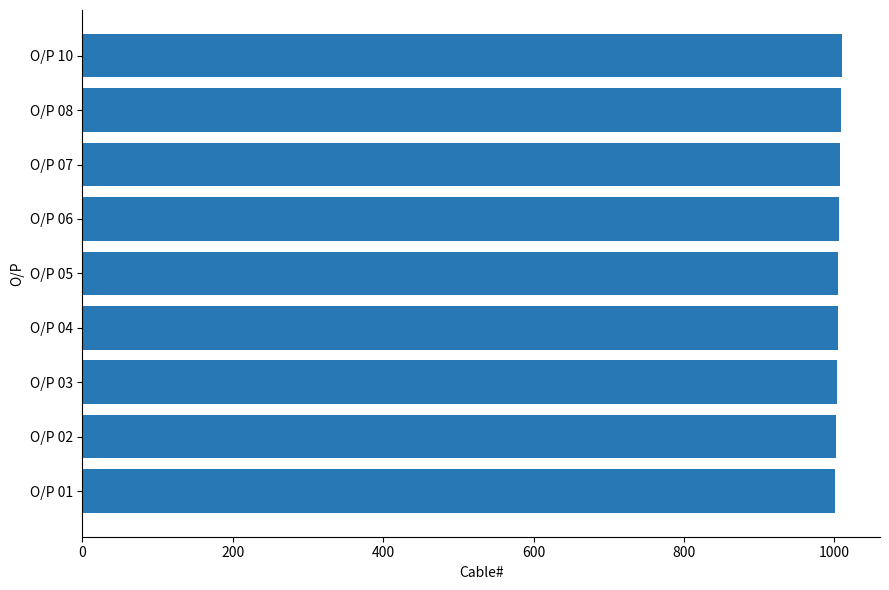

What is the ratio of the value at O/P 10 to the value at O/P 05?

1.0